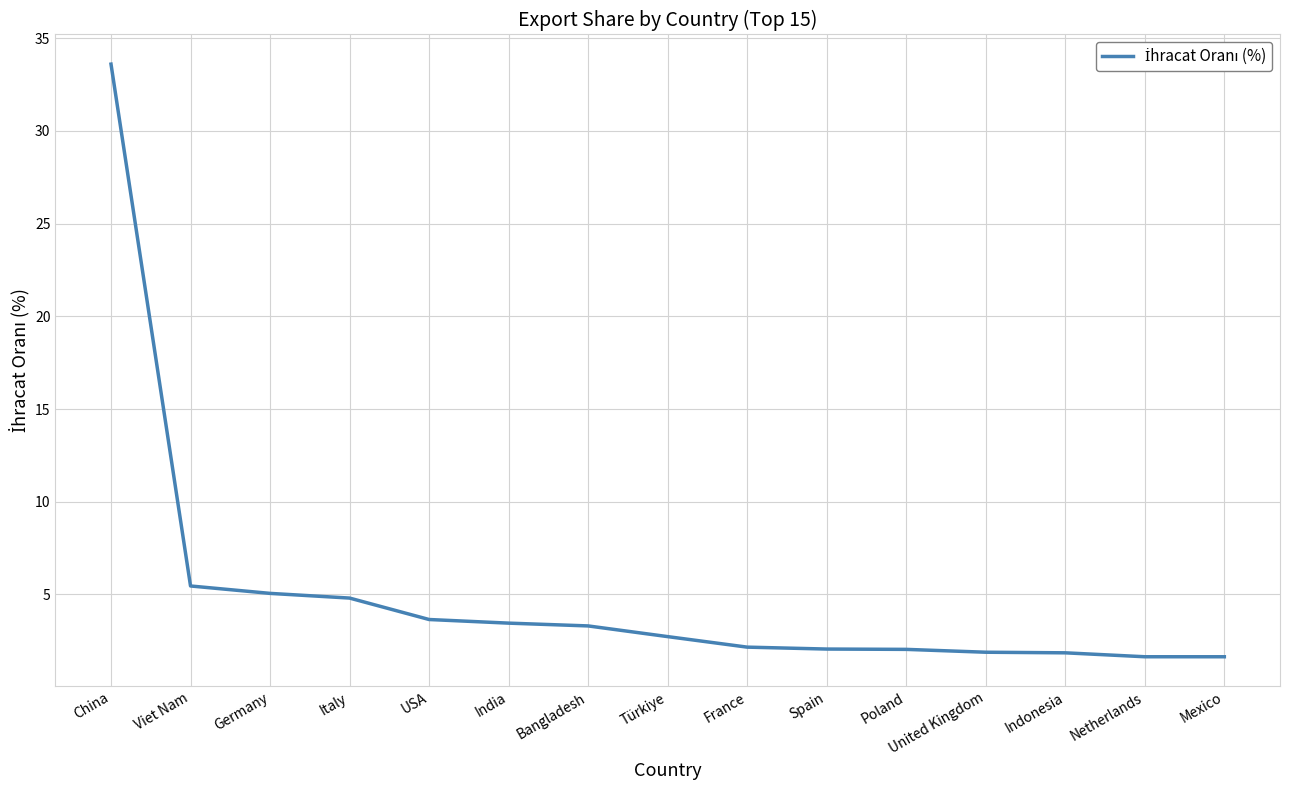

What position from the left is Mexico?

15